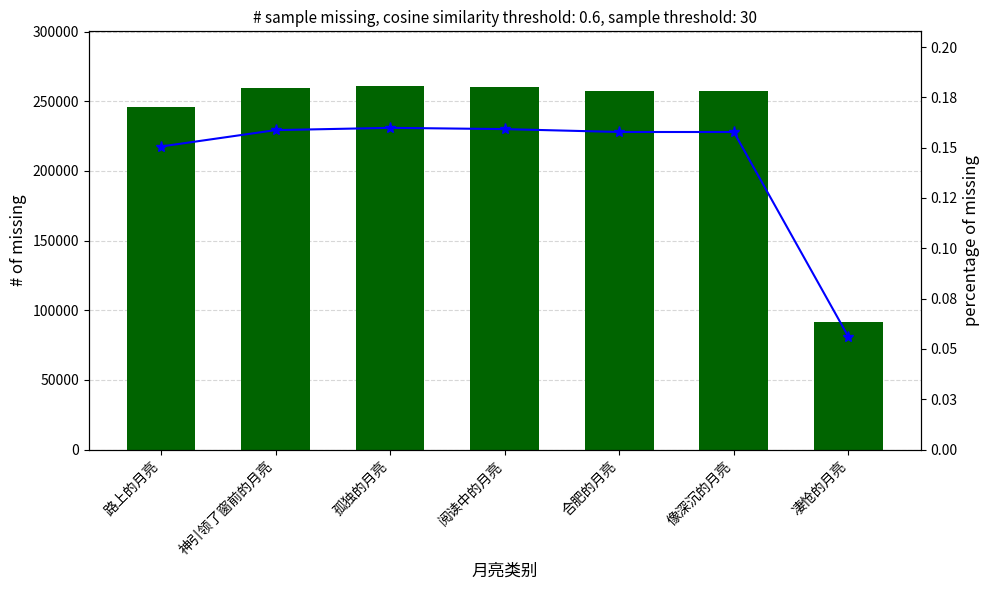

Which series has the widest spread of values?

col_0